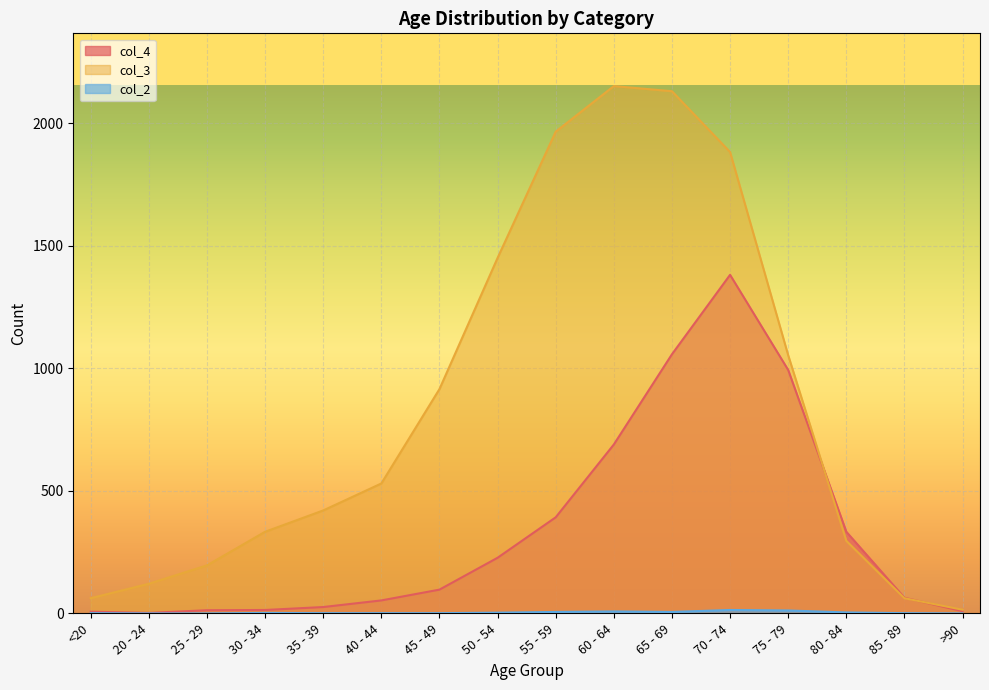

Where does the col_2 series first go above 2?

50 - 54